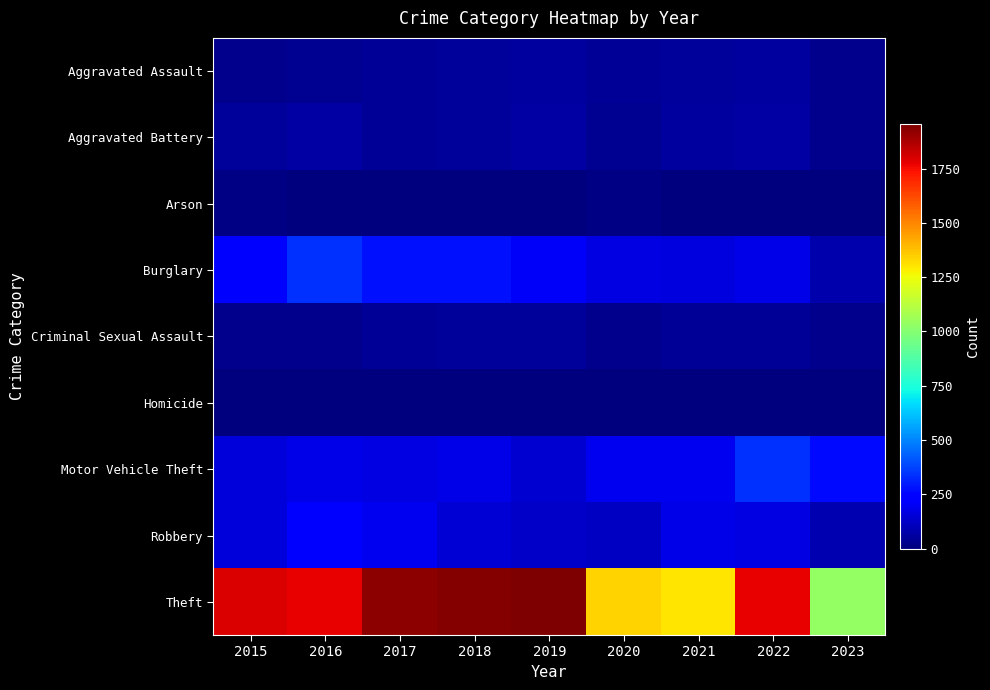

What is the spread (max minus min) of values at 2019?

1952